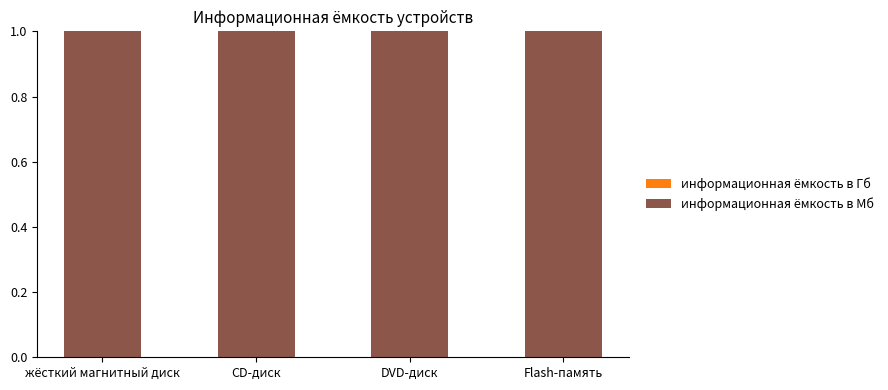

Count the number of data series in this chart.

2